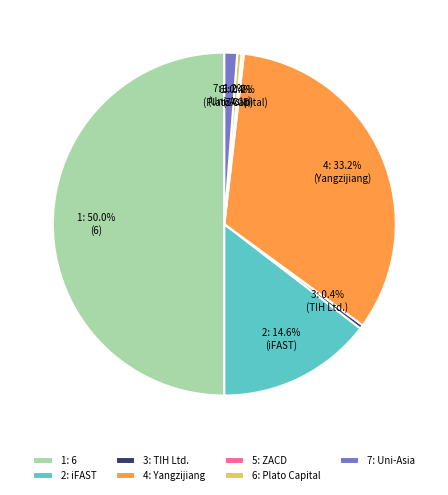

Does 3: TIH Ltd. represent more than half of the total?

No